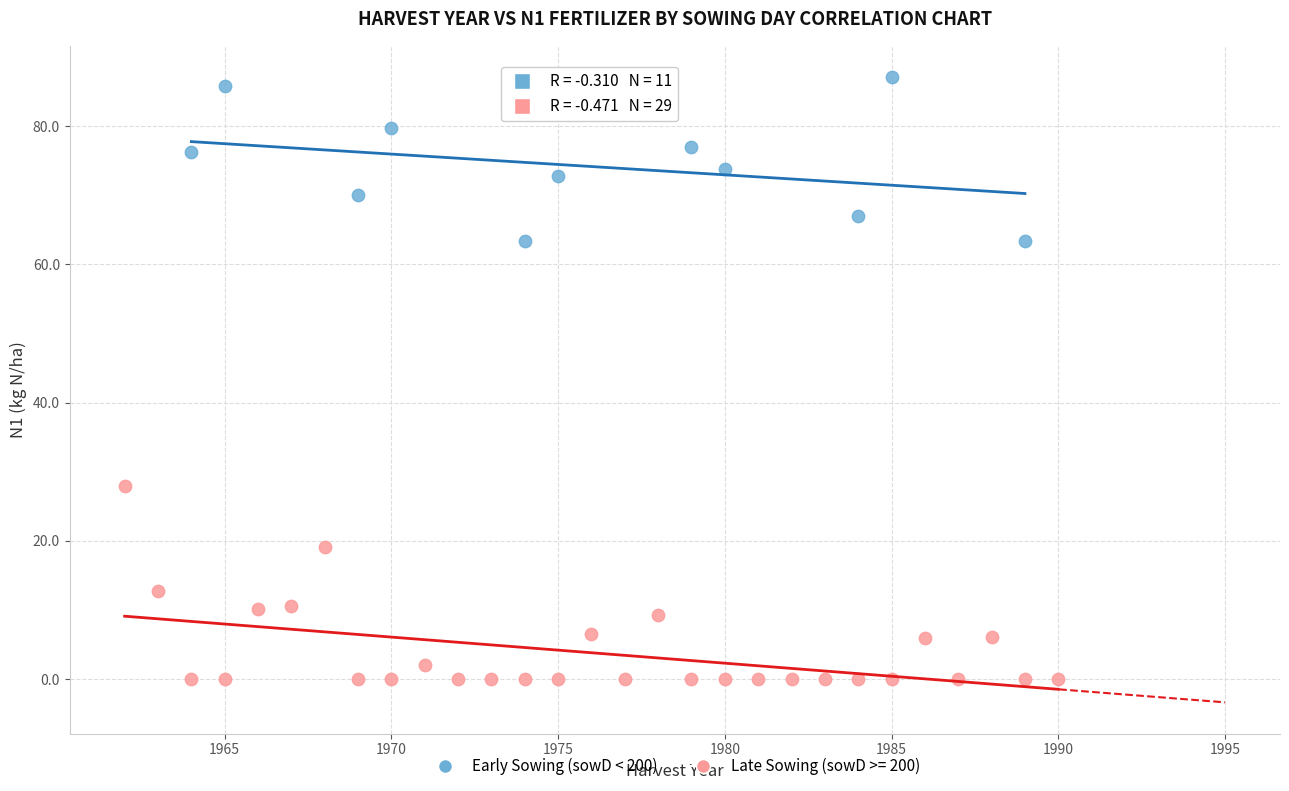

Which series has the widest spread of Y values?

Late Sowing (sowD >= 200)